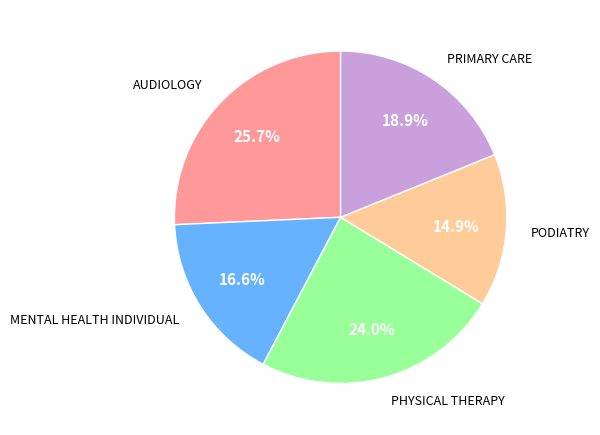

To the nearest percent, what is the combined percentage of PRIMARY CARE and MENTAL HEALTH INDIVIDUAL?

35%